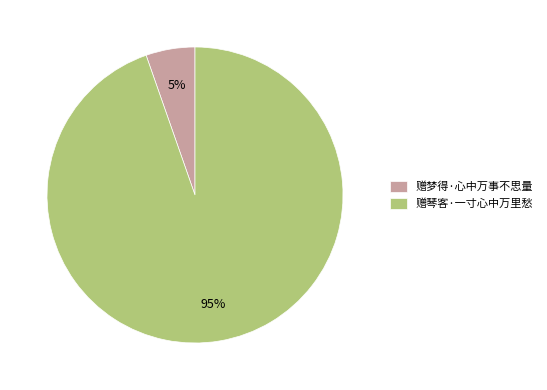

Which slice is the smallest?

赠梦得·心中万事不思量